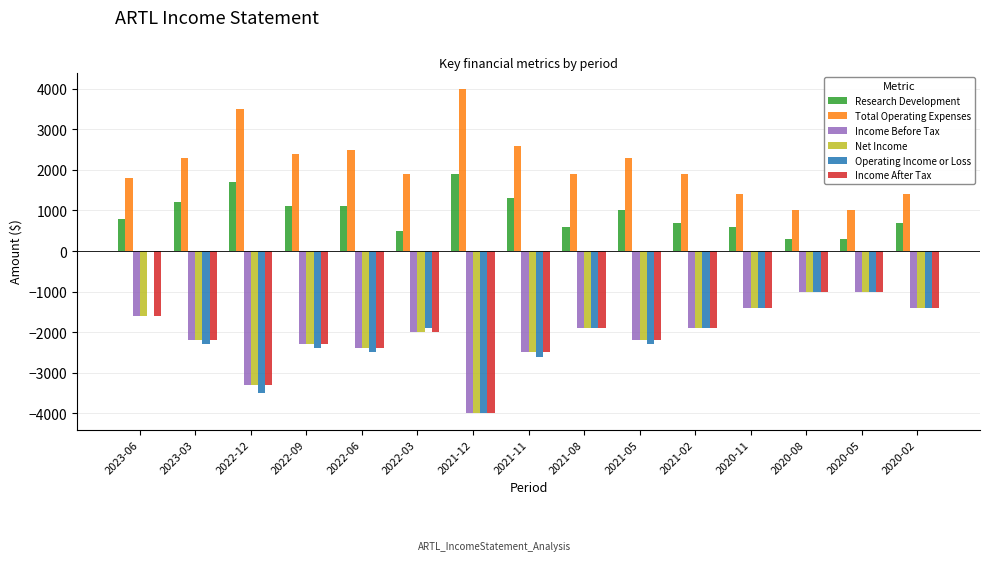

Reading right to left, extract all data points from this chart.

Research Development: 2020-02=700	2020-05=300	2020-08=300	2020-11=600	2021-02=700	2021-05=1000	2021-08=600	2021-11=1300	2021-12=1900	2022-03=500	2022-06=1100	2022-09=1100	2022-12=1700	2023-03=1200	2023-06=800
Total Operating Expenses: 2020-02=1400	2020-05=1000	2020-08=1000	2020-11=1400	2021-02=1900	2021-05=2300	2021-08=1900	2021-11=2600	2021-12=4000	2022-03=1900	2022-06=2500	2022-09=2400	2022-12=3500	2023-03=2300	2023-06=1800
Income Before Tax: 2020-02=-1400	2020-05=-1000	2020-08=-1000	2020-11=-1400	2021-02=-1900	2021-05=-2200	2021-08=-1900	2021-11=-2500	2021-12=-4000	2022-03=-2000	2022-06=-2400	2022-09=-2300	2022-12=-3300	2023-03=-2200	2023-06=-1600
Net Income: 2020-02=-1400	2020-05=-1000	2020-08=-1000	2020-11=-1400	2021-02=-1900	2021-05=-2200	2021-08=-1900	2021-11=-2500	2021-12=-4000	2022-03=-2000	2022-06=-2400	2022-09=-2300	2022-12=-3300	2023-03=-2200	2023-06=-1600
Operating Income or Loss: 2020-02=-1400	2020-05=-1000	2020-08=-1000	2020-11=-1400	2021-02=-1900	2021-05=-2300	2021-08=-1900	2021-11=-2600	2021-12=-4000	2022-03=-1900	2022-06=-2500	2022-09=-2400	2022-12=-3500	2023-03=-2300	2023-06=0
Income After Tax: 2020-02=-1400	2020-05=-1000	2020-08=-1000	2020-11=-1400	2021-02=-1900	2021-05=-2200	2021-08=-1900	2021-11=-2500	2021-12=-4000	2022-03=-2000	2022-06=-2400	2022-09=-2300	2022-12=-3300	2023-03=-2200	2023-06=-1600